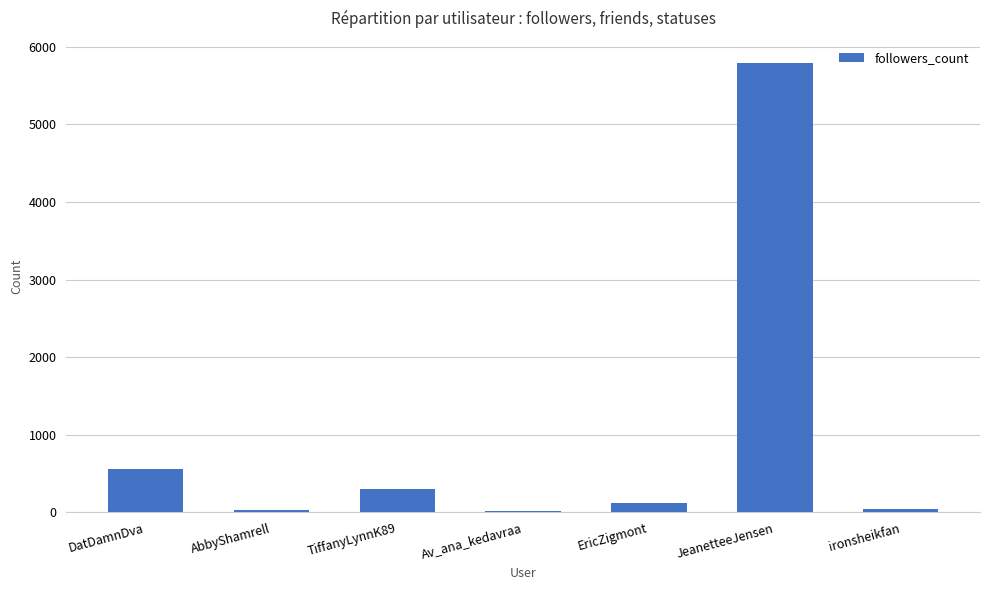

What is the sum of all values?

6833